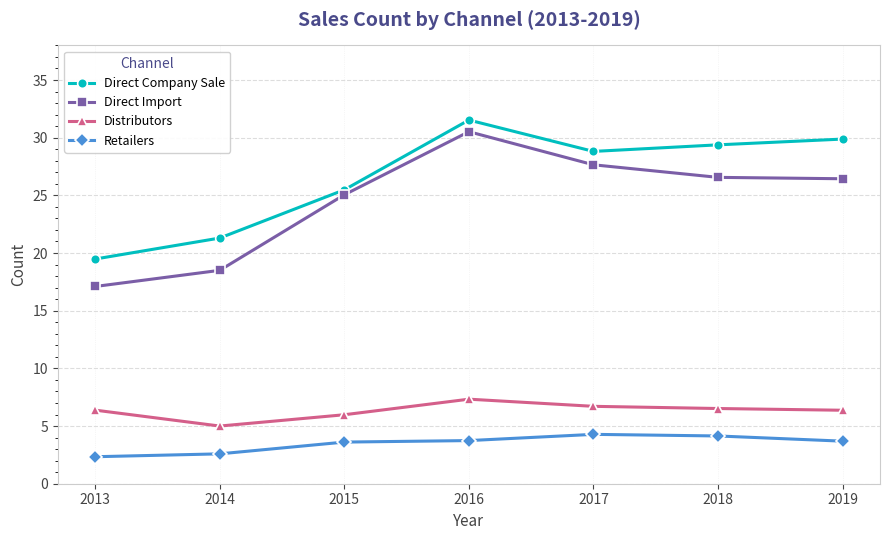

What is the value of the Direct Import point at the 1st from the left?

17.1